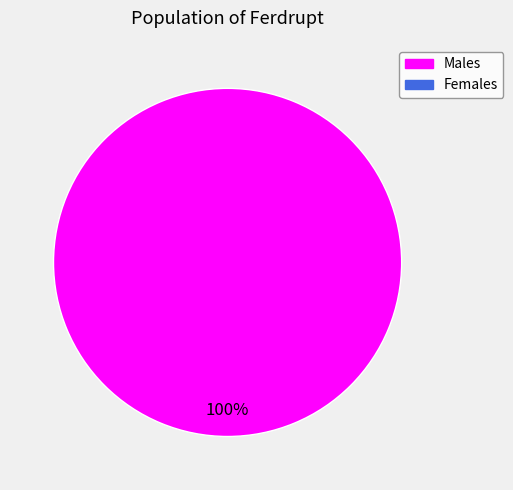

Is there a majority slice in this chart?

Yes